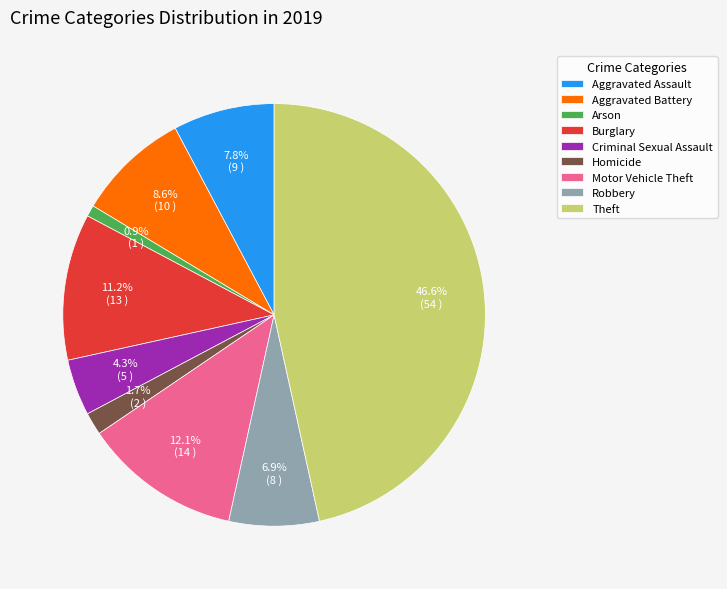

The Arson slice represents 11% of the pie. True or false?

False